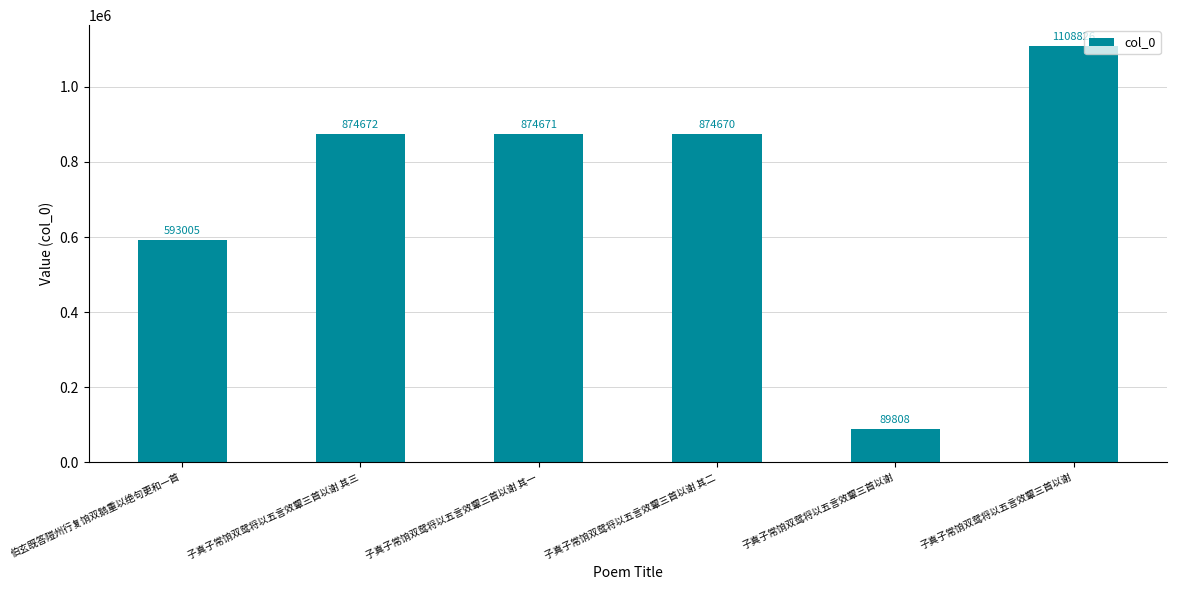

Count the number of categories in the chart.

6